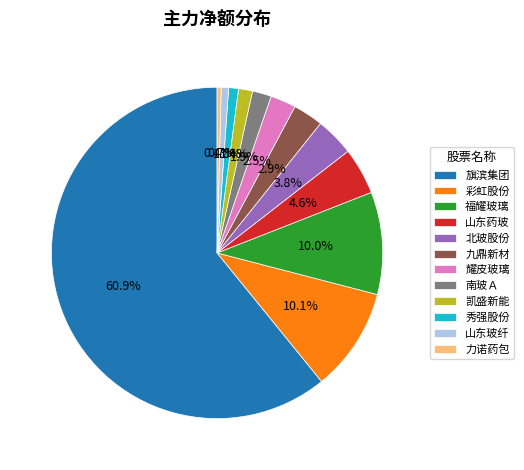

Is it true that 旗滨集团 is 61% of the pie?

True